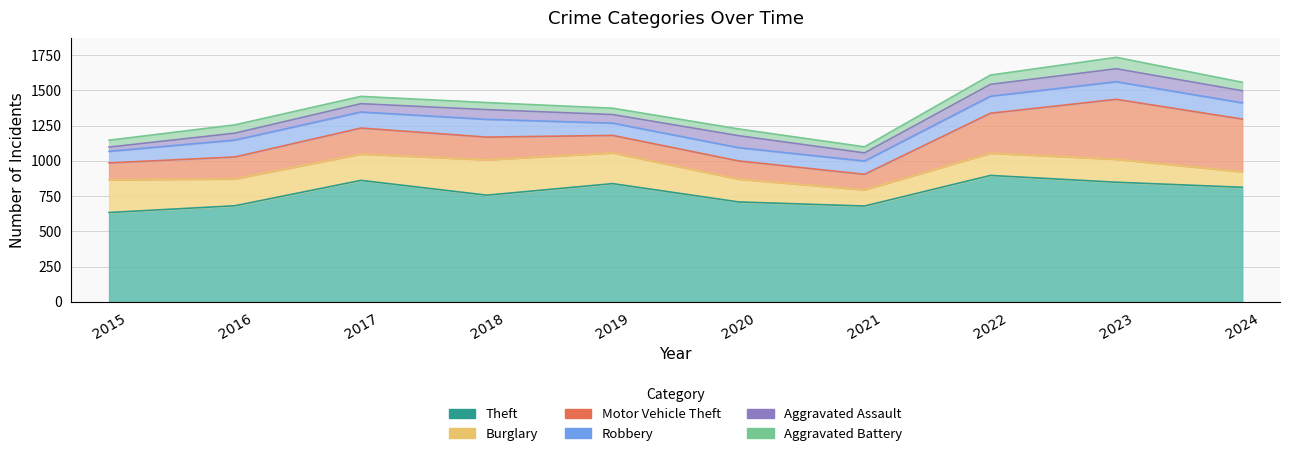

Reading right to left, extract all data points from this chart.

Theft: 812	848	896	679	708	838	756	861	681	633
Burglary: 110	163	158	115	162	218	251	187	191	232
Motor Vehicle Theft: 374	425	283	110	129	124	161	184	155	120
Robbery: 115	125	121	94	94	87	126	114	120	82
Aggravated Assault: 86	92	84	58	85	61	69	59	49	30
Aggravated Battery: 60	81	66	43	48	45	50	52	59	49